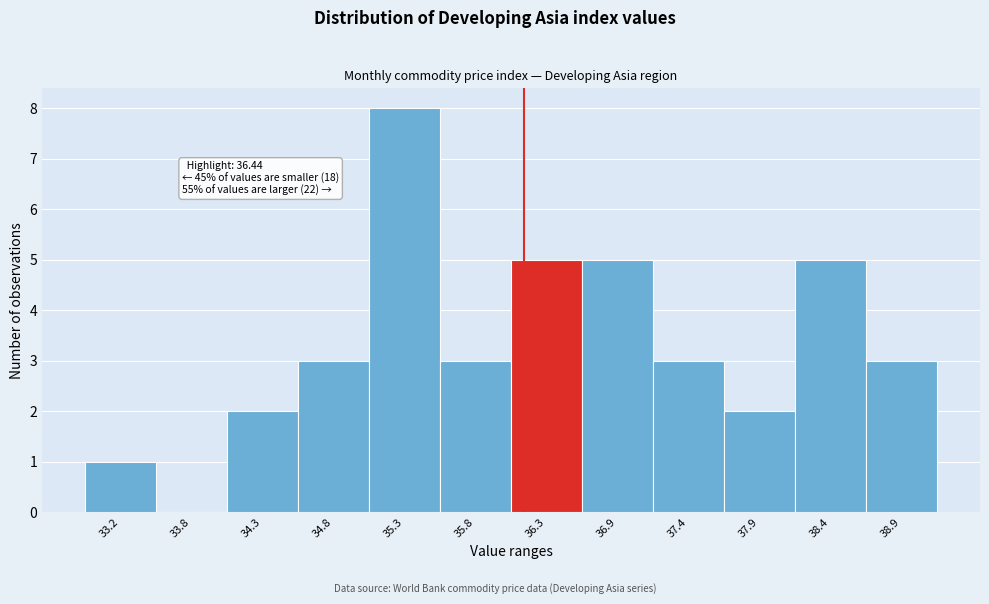

Reading left to right, extract all data points from this chart.

33.2=1	33.8=0	34.3=2	34.8=3	35.3=8	35.8=3	36.3=5	36.9=5	37.4=3	37.9=2	38.4=5	38.9=3